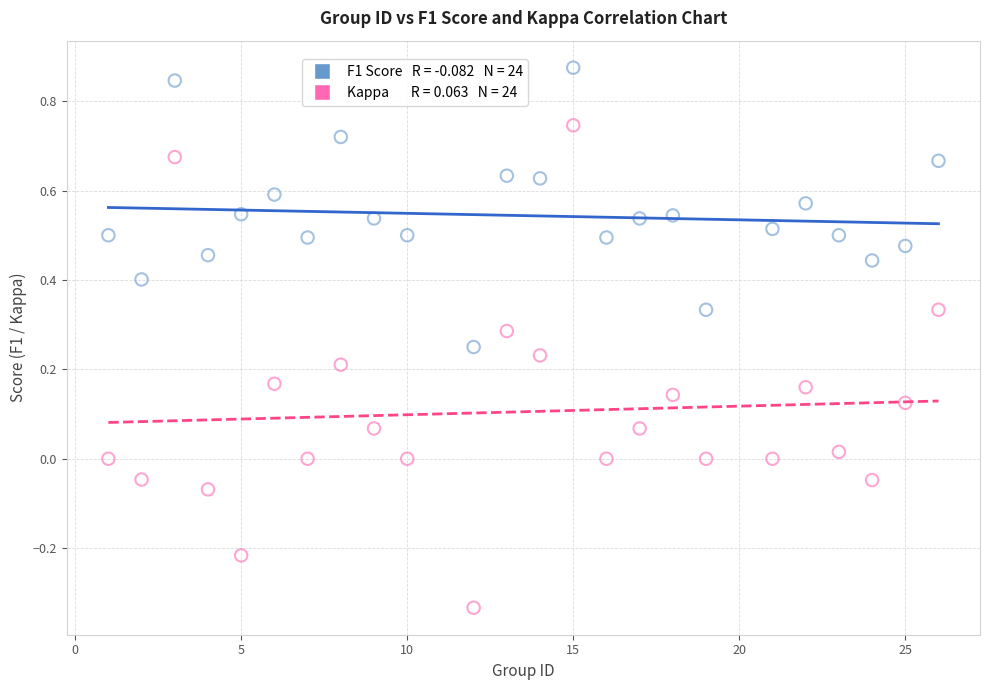

Across all data points, what is the range of X values (max minus min)?

25.0